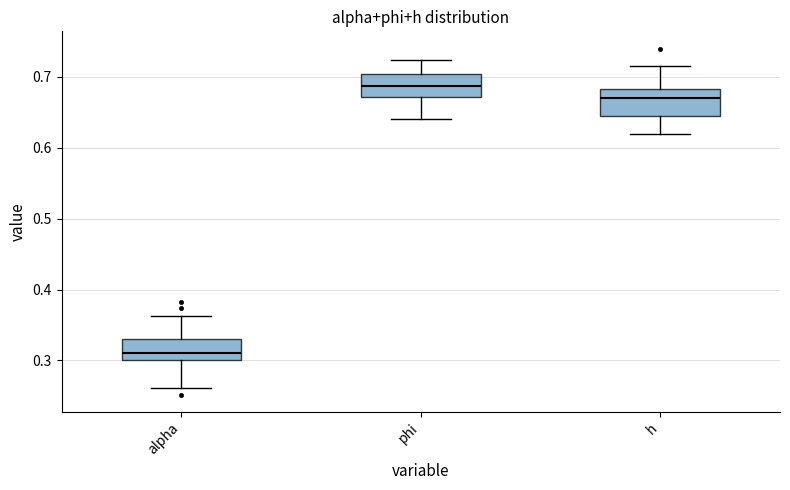

Where does the lower whisker of the box for phi end on the y-axis? The values are not printed on the chart, so give them approximately, as read against the axis.

0.64